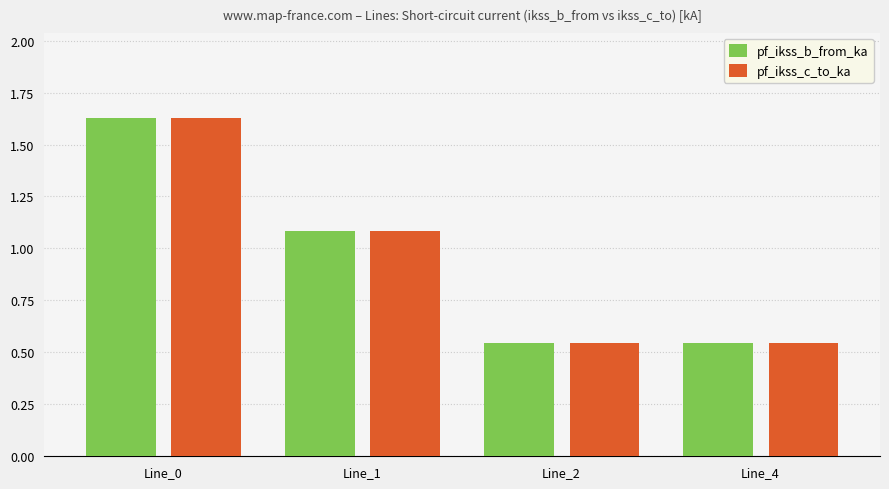

Does the chart contain stacked bars?

No